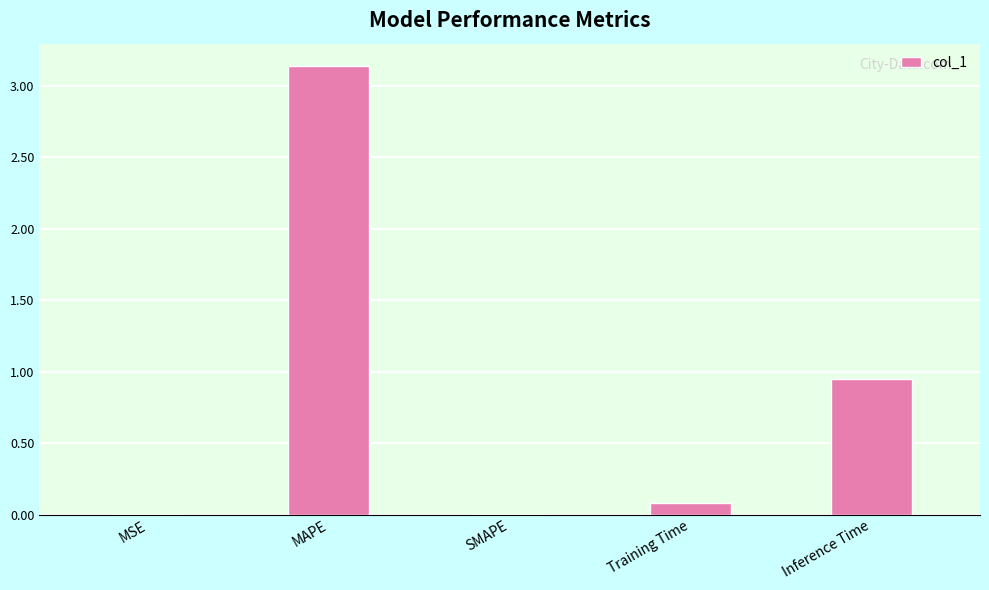

Which category has the highest value across all series?

MAPE